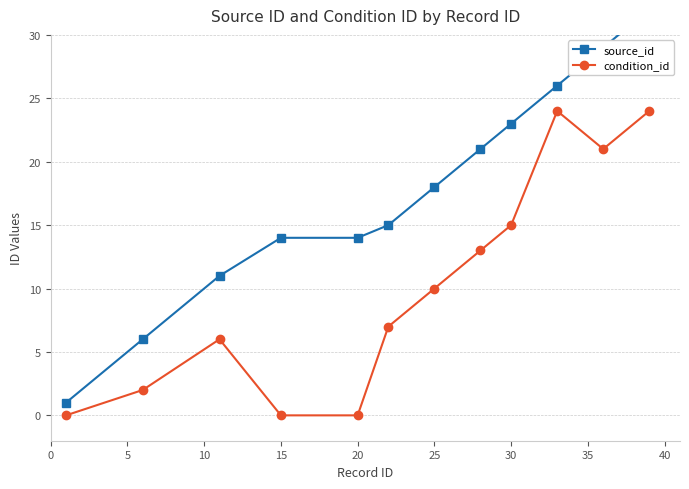

What is the label of the 8th point from the right?

20